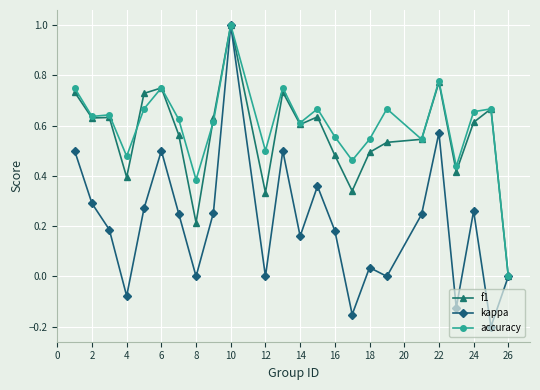

True or false: accuracy has more than 2 points higher than both neighbors.

True